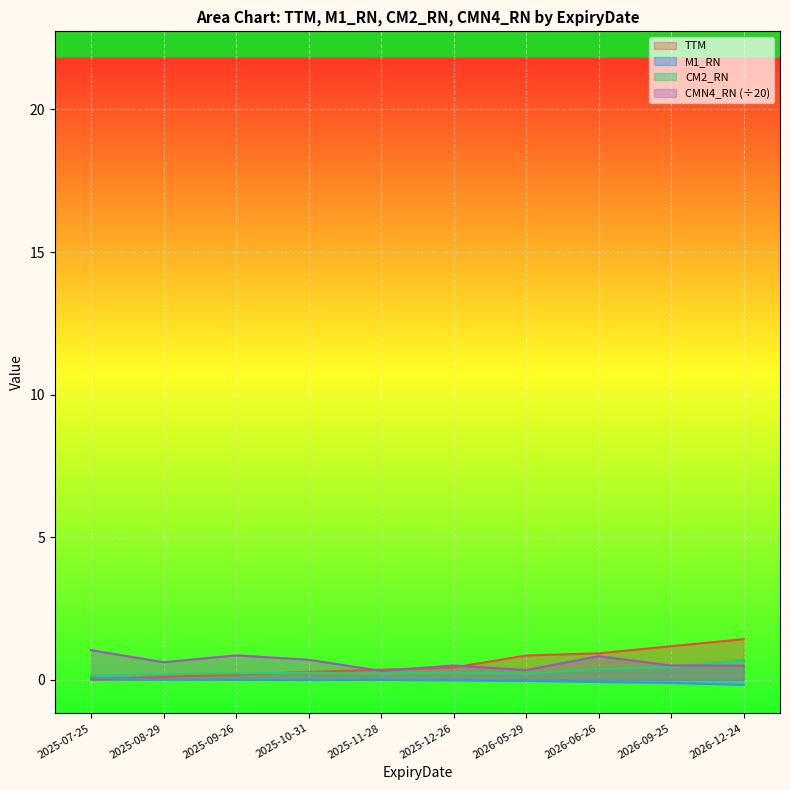

True or false: TTM has more than 2 points higher than both neighbors.

False